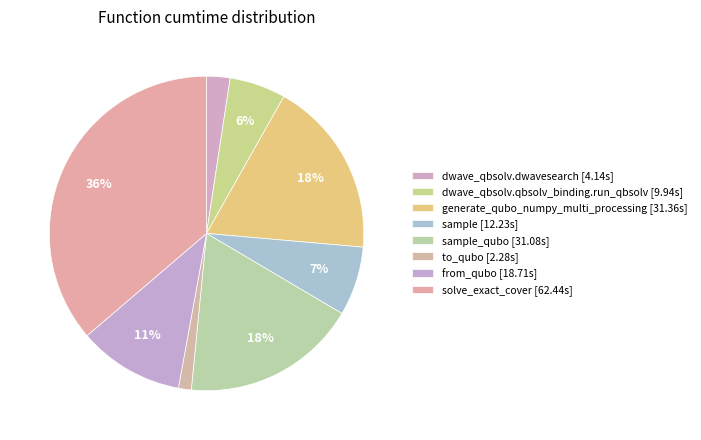

How many segments does this pie chart have?

8